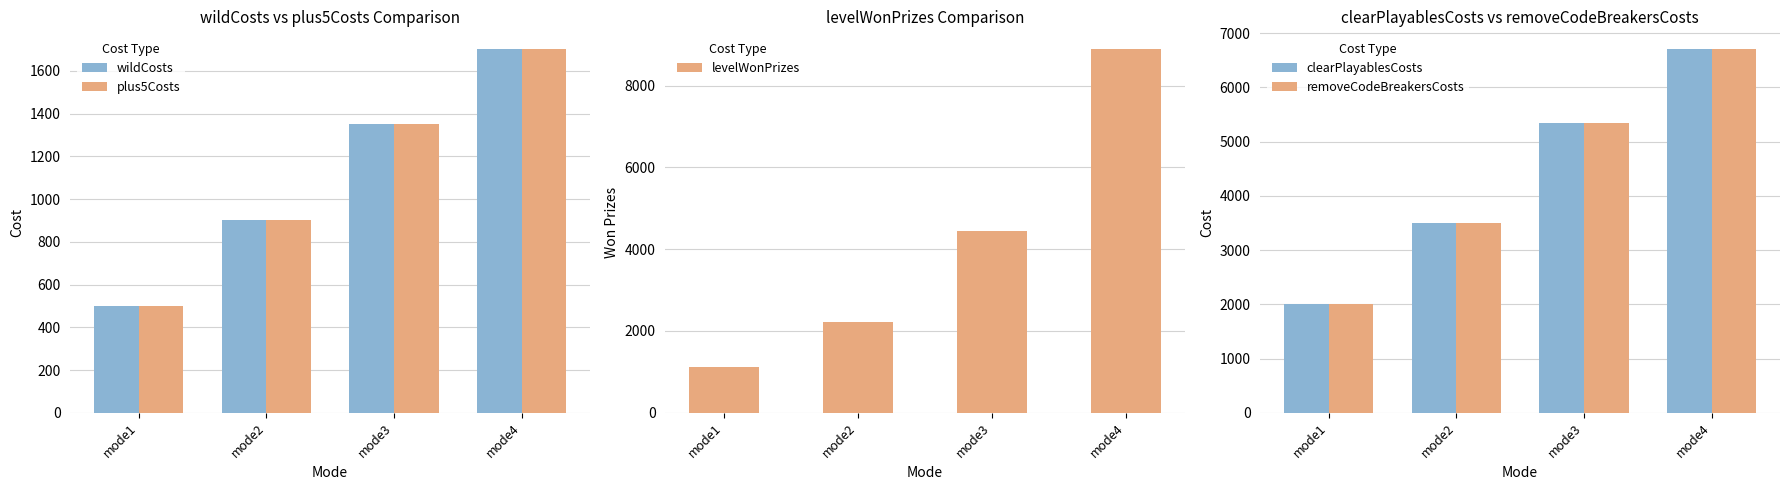

Rank the series at mode1 from lowest to highest value.

wildCosts, plus5Costs, levelWonPrizes, clearPlayablesCosts, removeCodeBreakersCosts